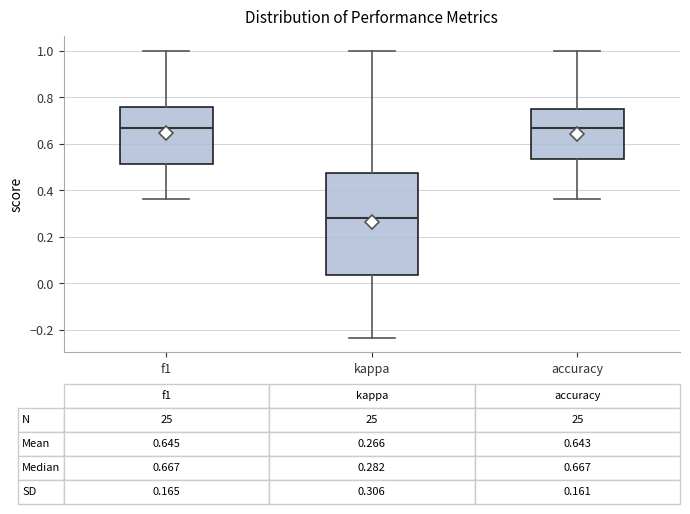

Comparing the boxes themselves (not the whiskers), which one is the tallest?

kappa